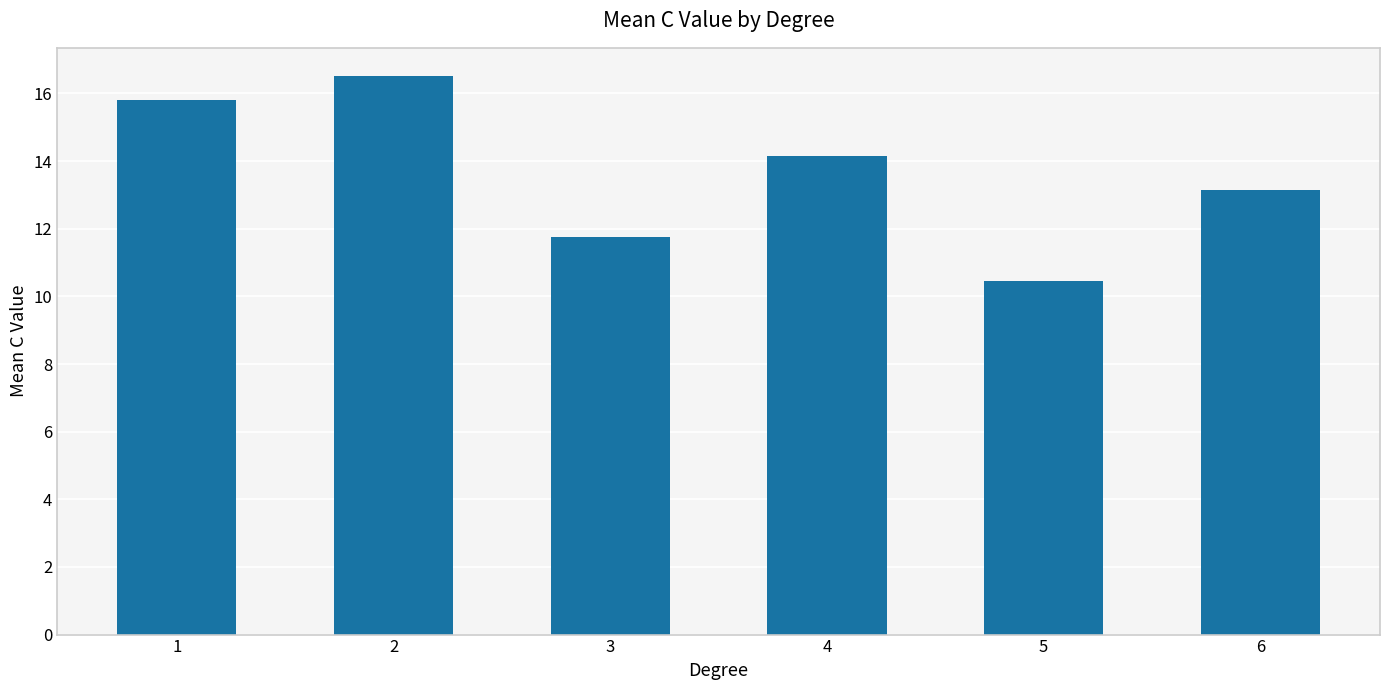

The value at 6 is 13.1. True or false?

True